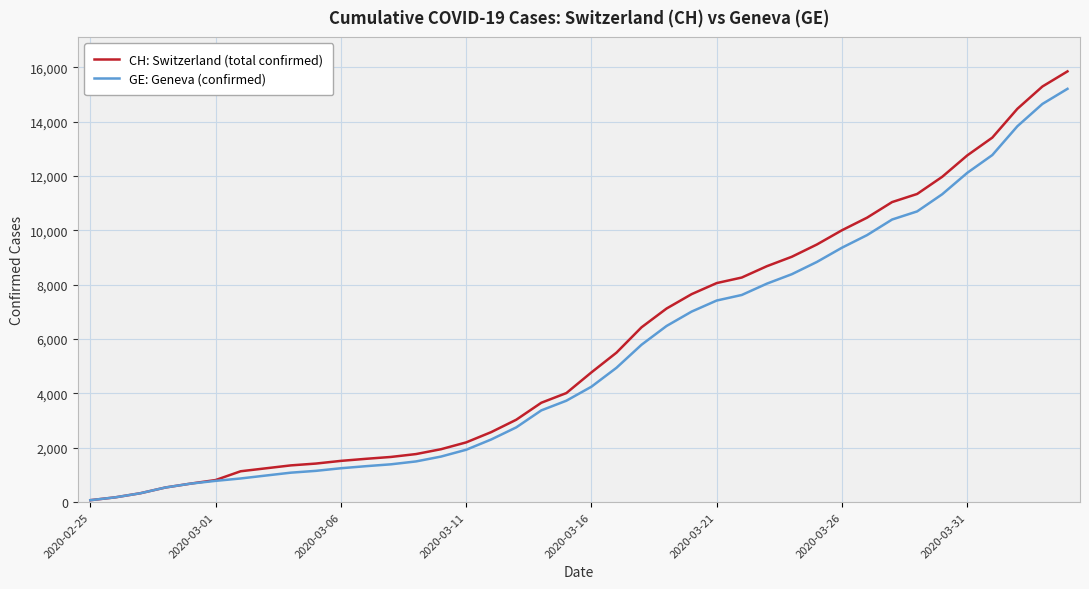

What is the maximum value for CH: Switzerland (total confirmed)?

15850